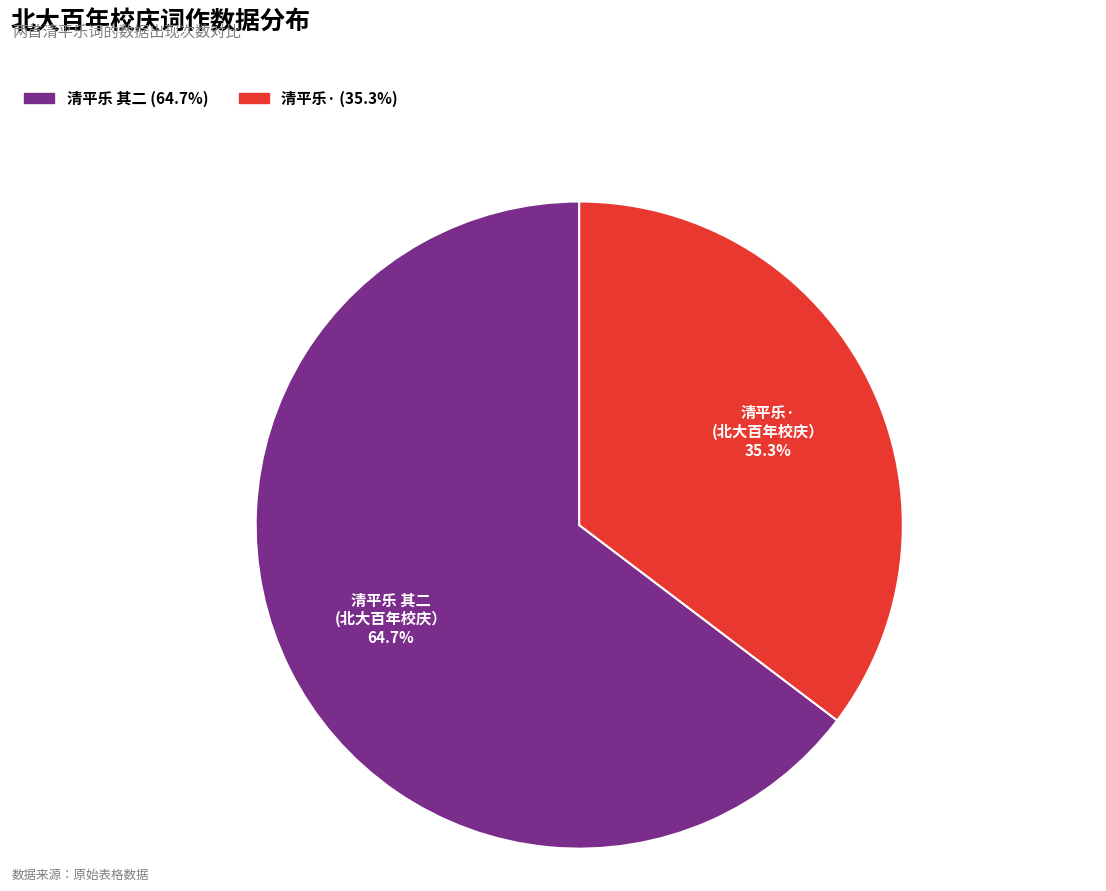

Is there a majority slice in this chart?

Yes